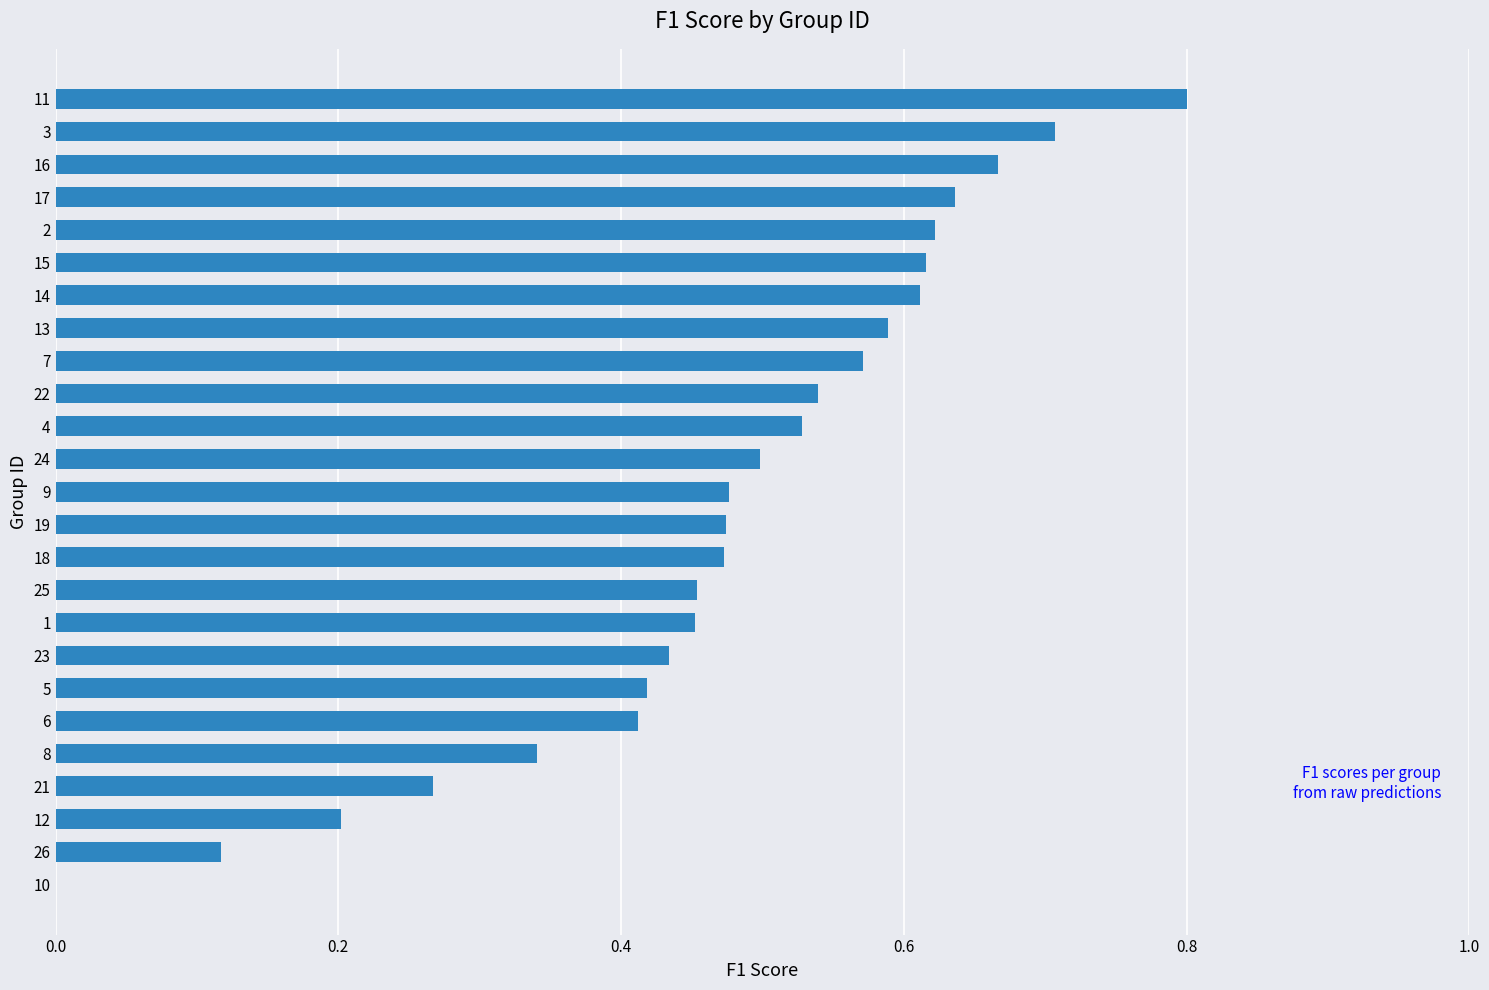

Is it true that the value at 12 is 0.2?

True